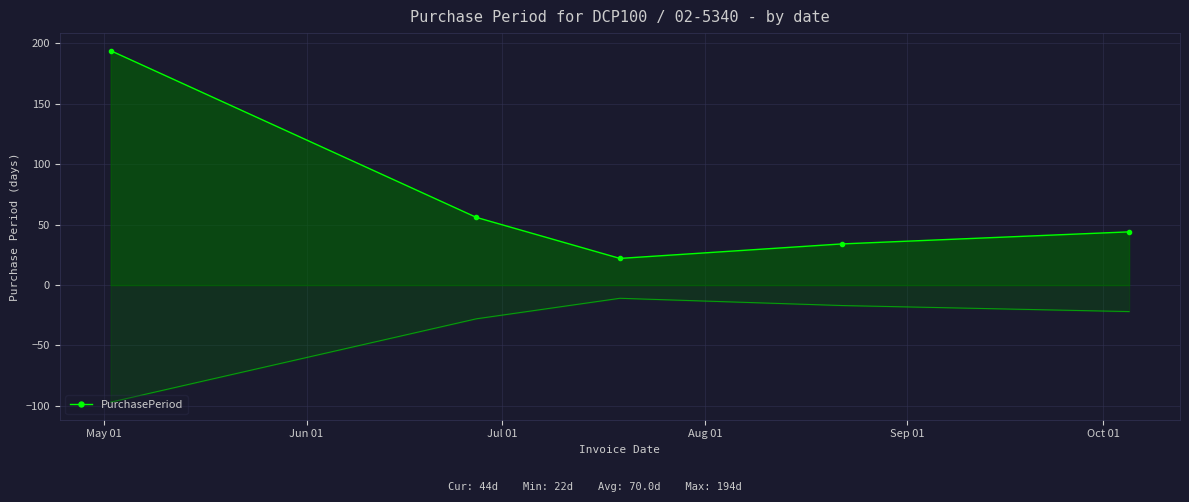

What is the minimum value shown in the chart?

22